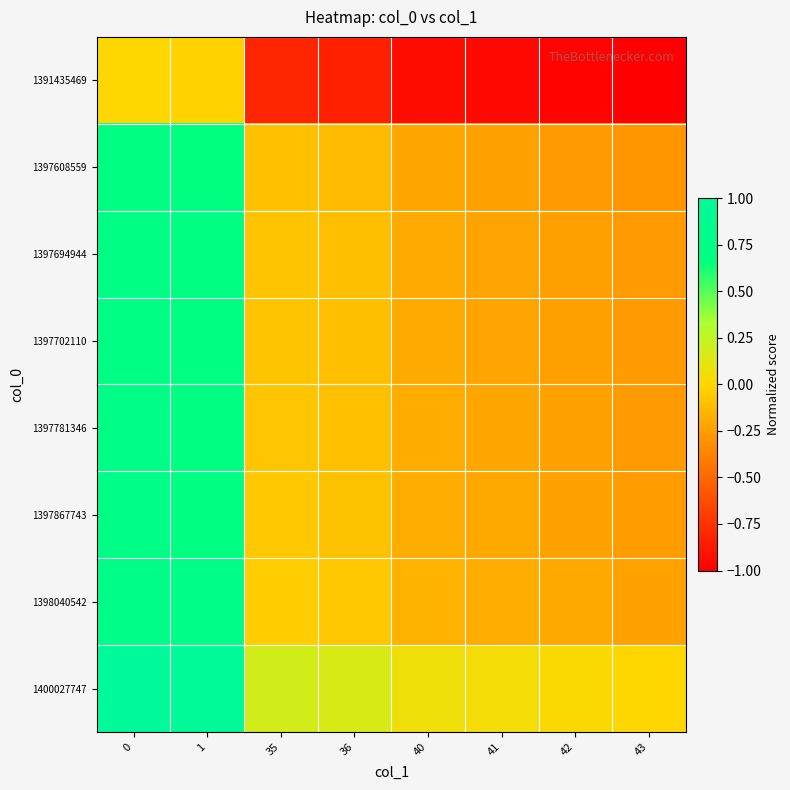

Reading left to right, list all the values displayed in this chart.

1391435469: 0=0.0	1=-0.0	35=-0.8	36=-0.8	40=-0.9	41=-1.0	42=-1.0	43=-1.0
1397608559: 0=0.7	1=0.7	35=-0.1	36=-0.1	40=-0.2	41=-0.2	42=-0.3	43=-0.3
1397694944: 0=0.7	1=0.7	35=-0.1	36=-0.1	40=-0.2	41=-0.2	42=-0.2	43=-0.3
1397702110: 0=0.7	1=0.7	35=-0.1	36=-0.1	40=-0.2	41=-0.2	42=-0.2	43=-0.3
1397781346: 0=0.7	1=0.7	35=-0.1	36=-0.1	40=-0.2	41=-0.2	42=-0.2	43=-0.3
1397867743: 0=0.7	1=0.7	35=-0.1	36=-0.1	40=-0.2	41=-0.2	42=-0.2	43=-0.3
1398040542: 0=0.8	1=0.7	35=-0.0	36=-0.1	40=-0.2	41=-0.2	42=-0.2	43=-0.2
1400027747: 0=1.0	1=1.0	35=0.2	36=0.2	40=0.1	41=0.0	42=0.0	43=0.0